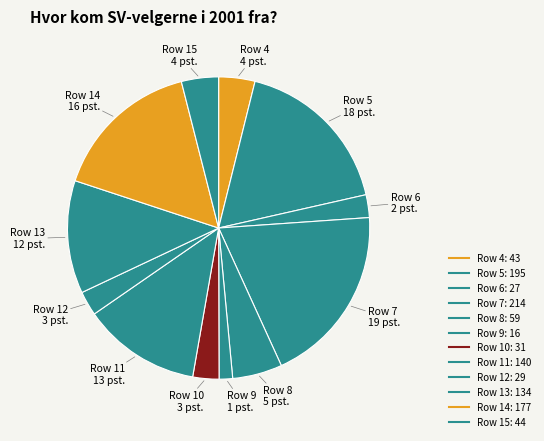

Combined, do Row 6 and Row 4 account for over 50%?

No